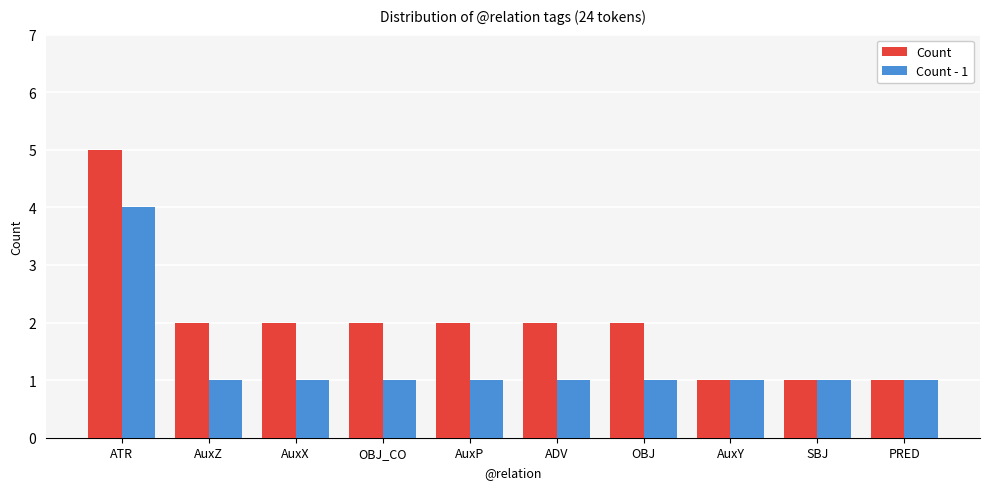

What is the value of the Count - 1 bar at the 10th from the left?

1